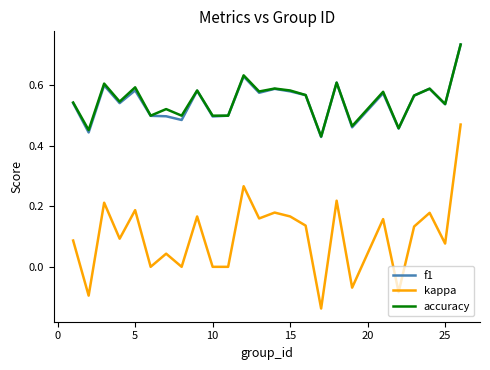

Which series has the largest range (max minus min)?

kappa